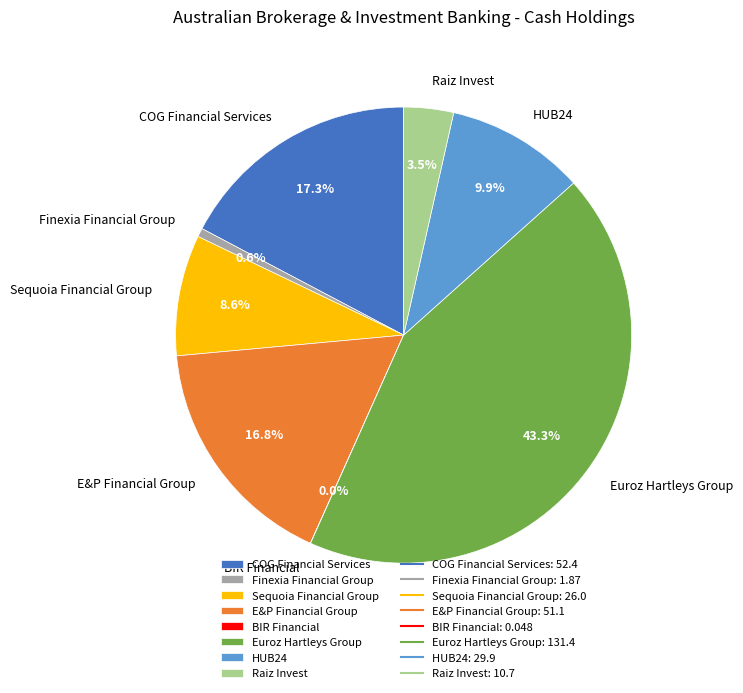

Which category has the biggest portion of the pie?

Euroz Hartleys Group